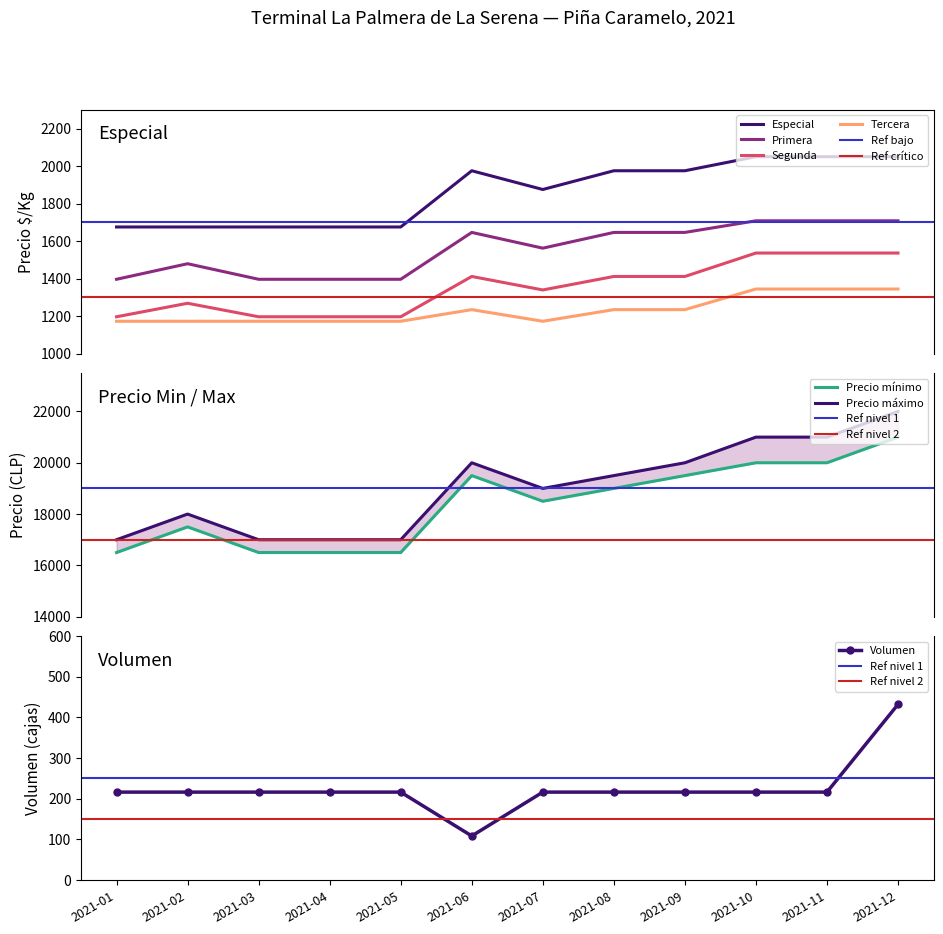

Rank the series by their maximum value, from highest to lowest.

Especial, Primera, Segunda, Tercera